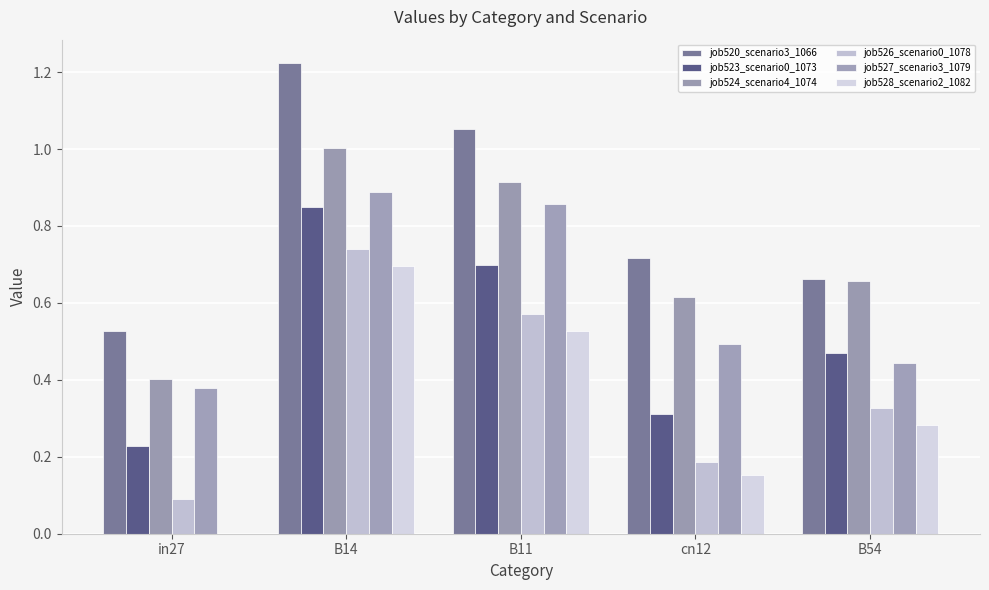

Which has a higher value, B14 or B54?

B14